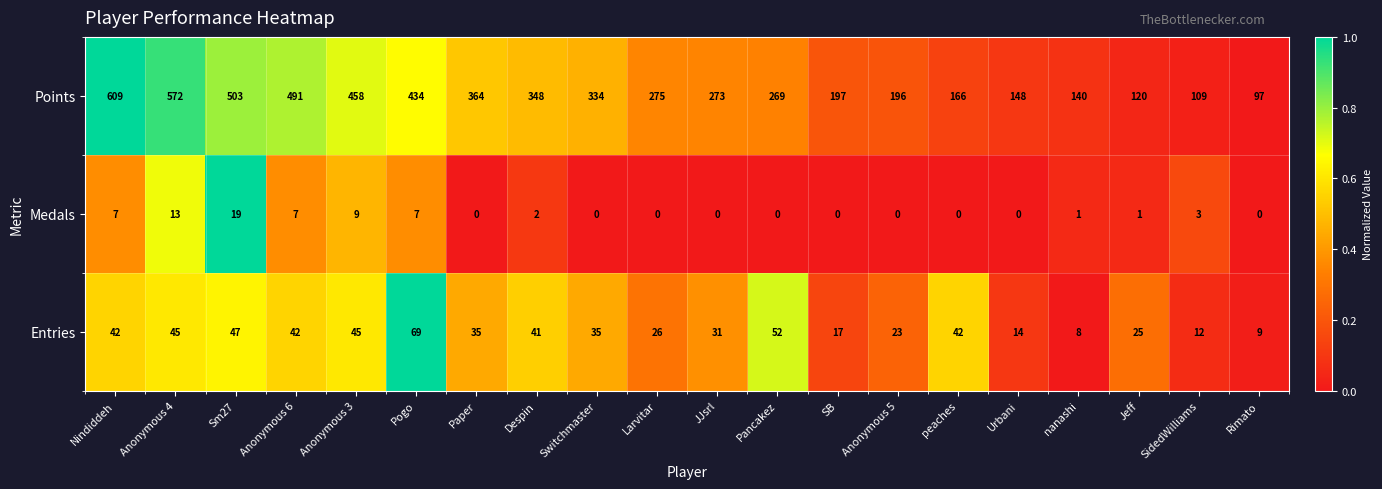

List the series in order of their peak value, lowest first.

Medals, Entries, Points